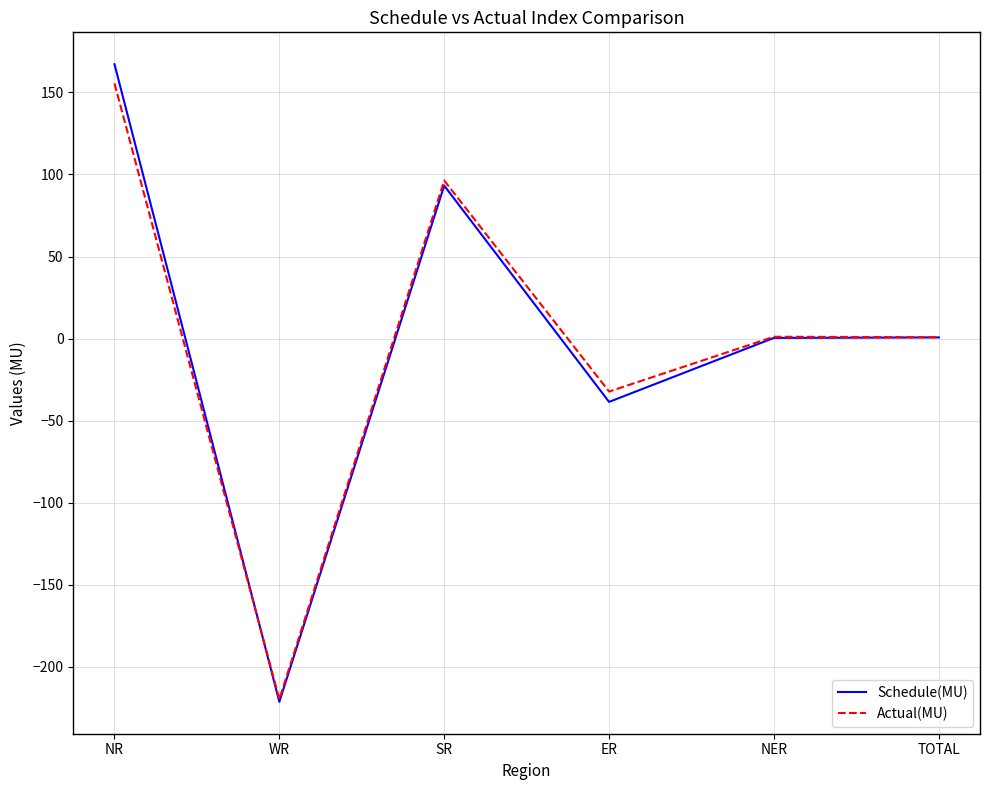

Which label corresponds to the largest value in the chart?

NR